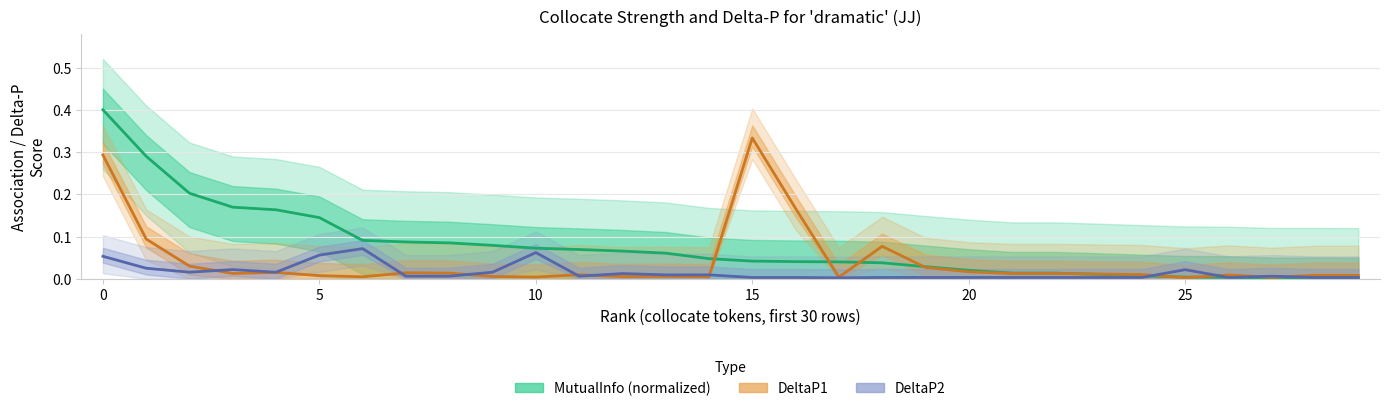

Is the value of DeltaP2 at 16 greater than the value of DeltaP1 at 30?

No